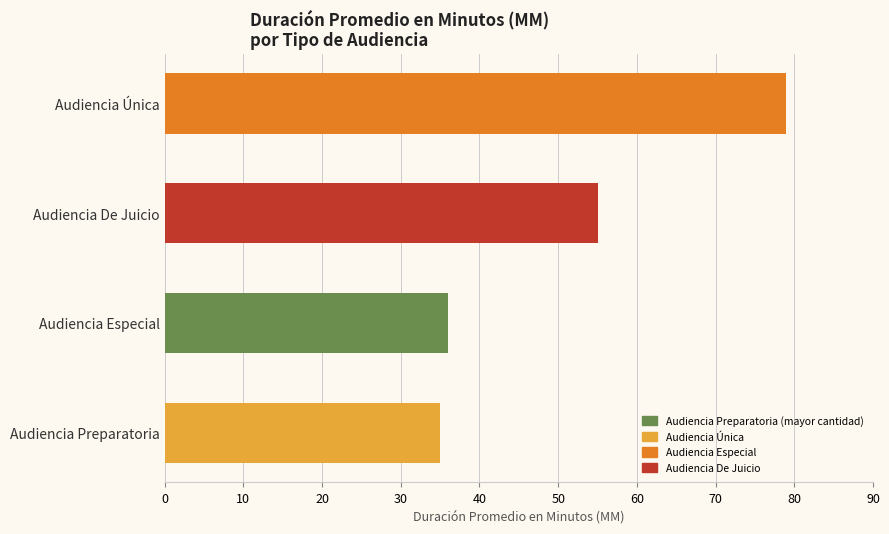

Is it true that the value at Audiencia Preparatoria is 35?

True